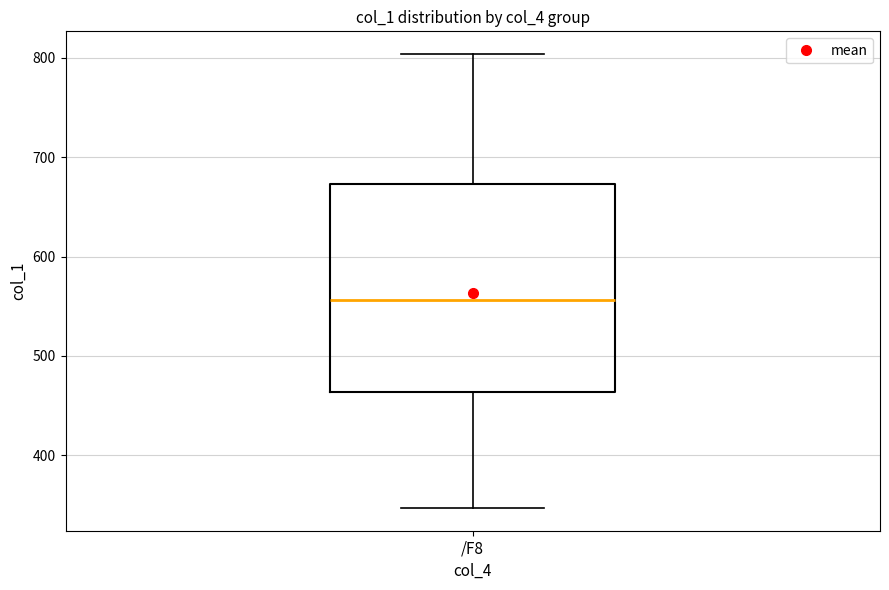

Read this box plot against the y-axis: the position of the median line, the range covered by the box, and the ends of both whiskers. The values are not printed on the chart, so give them approximately, as read against the axis.

median 560, box 460 to 670, whiskers 350 to 800